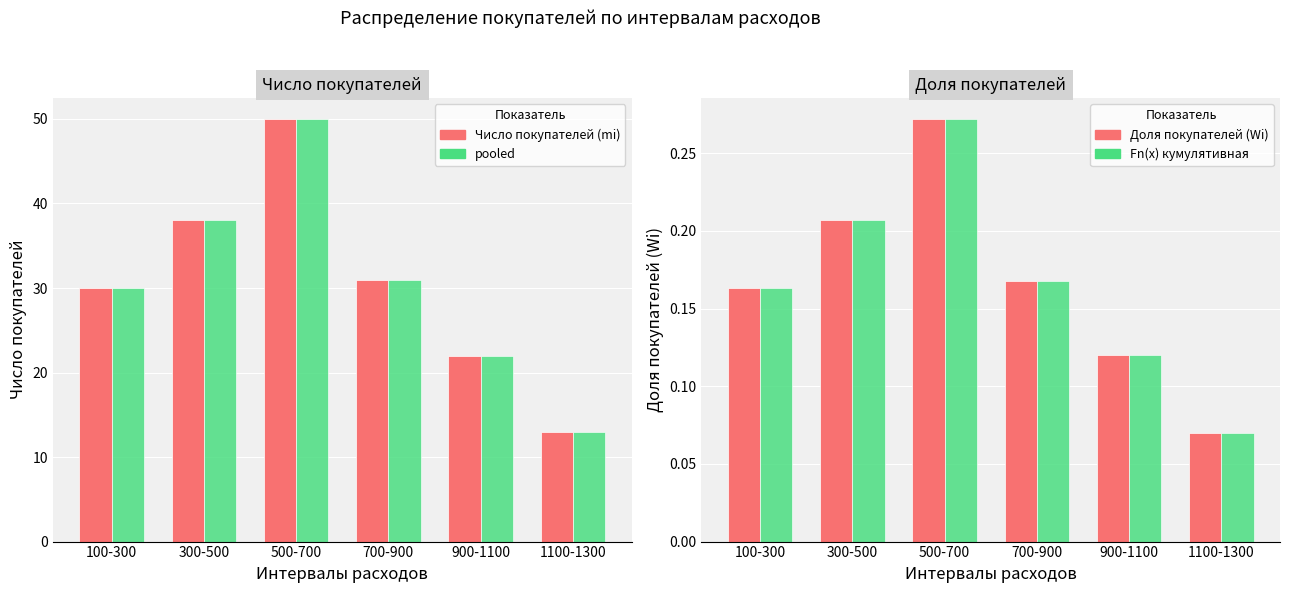

What is the average value of the pooled series?

30.7